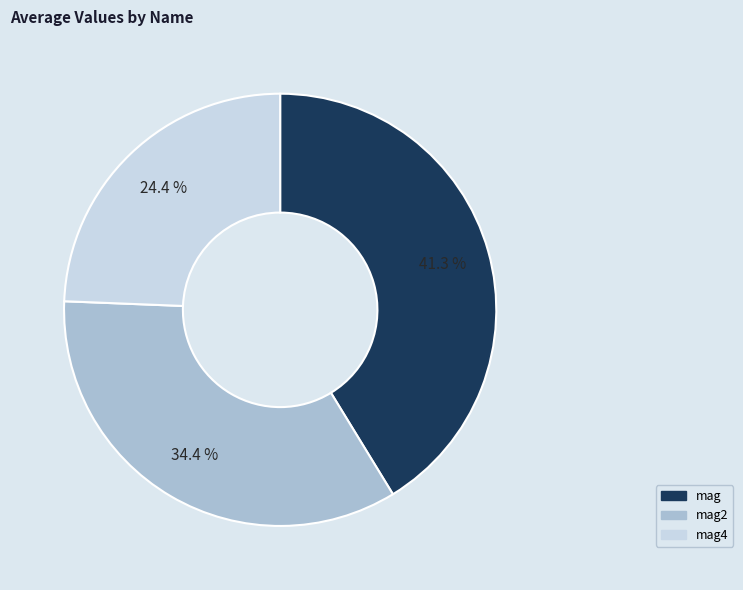

Is there any slice that represents more than half of the pie?

No